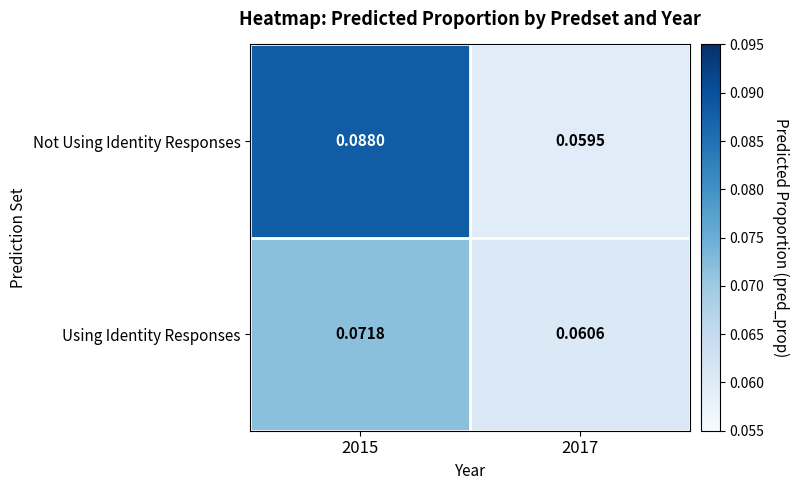

Rank the series at 2017 from highest to lowest value.

Using Identity Responses, Not Using Identity Responses